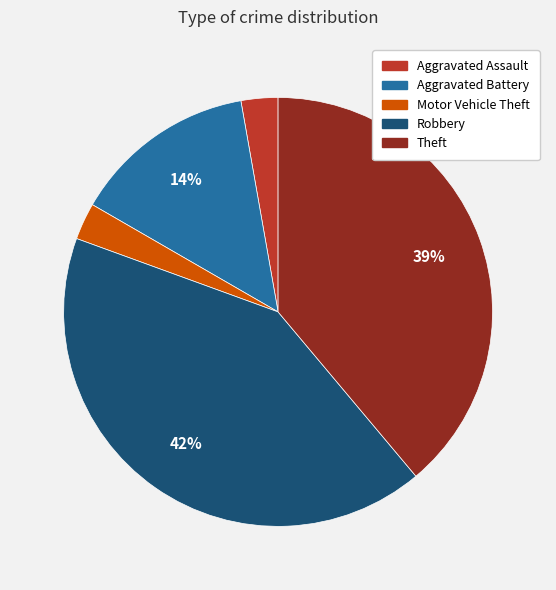

To the nearest percent, what is the difference between the largest and smallest slice percentages?

39%